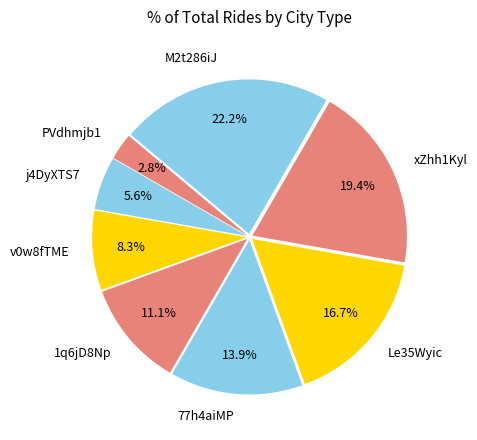

Does j4DyXTS7 represent more than half of the total?

No